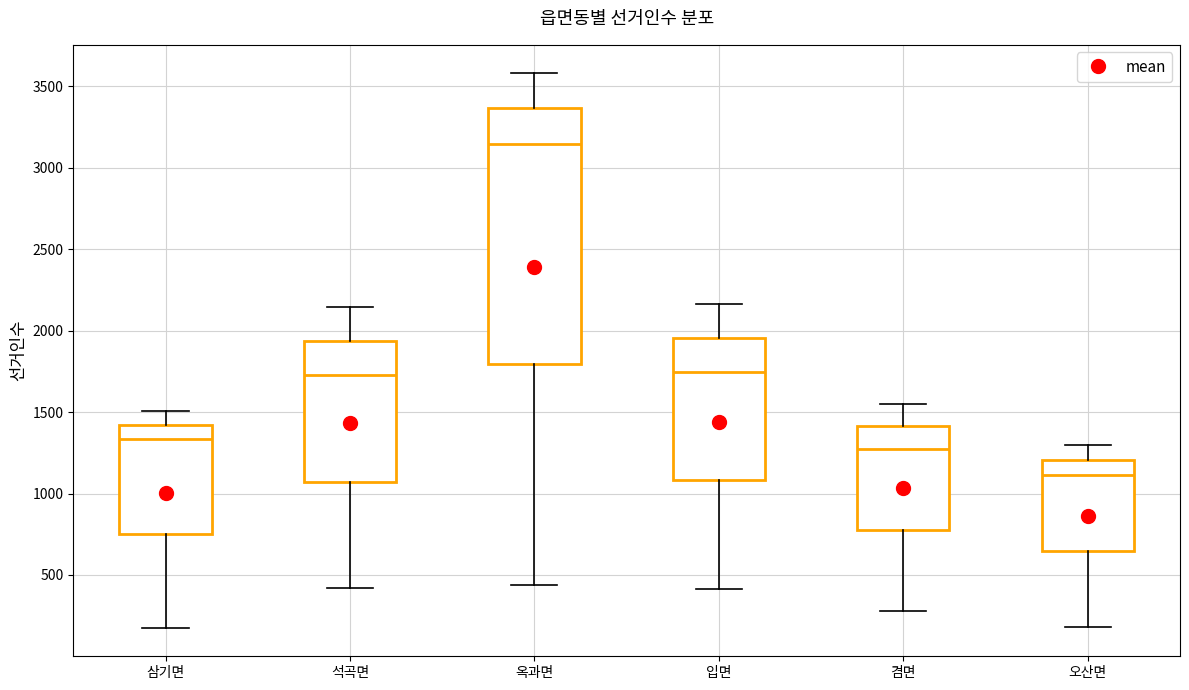

Which box's median line is the highest?

옥과면